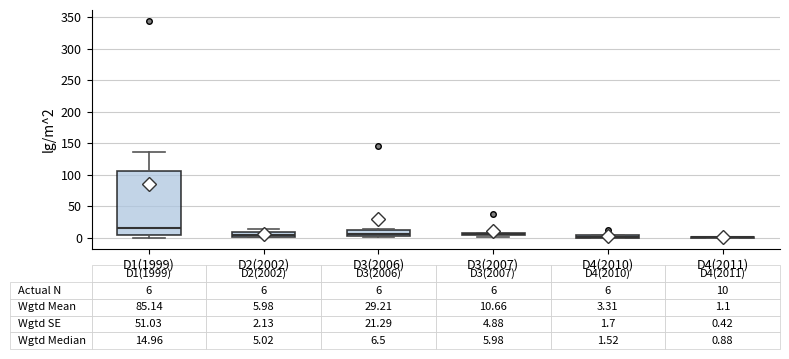

Comparing the boxes themselves (not the whiskers), which one is the tallest?

D1(1999)